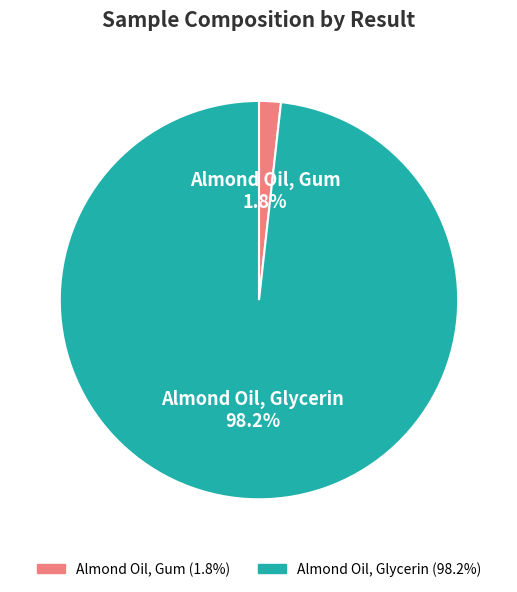

What is the smallest slice in the pie chart?

Almond Oil, Gum